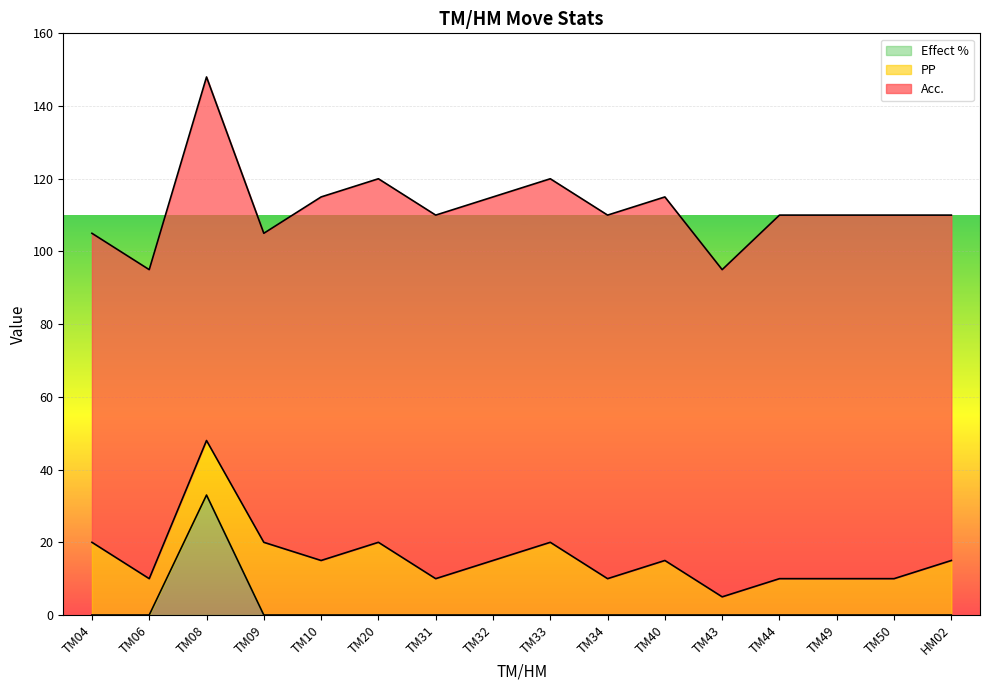

How many lines are shown in the chart?

3